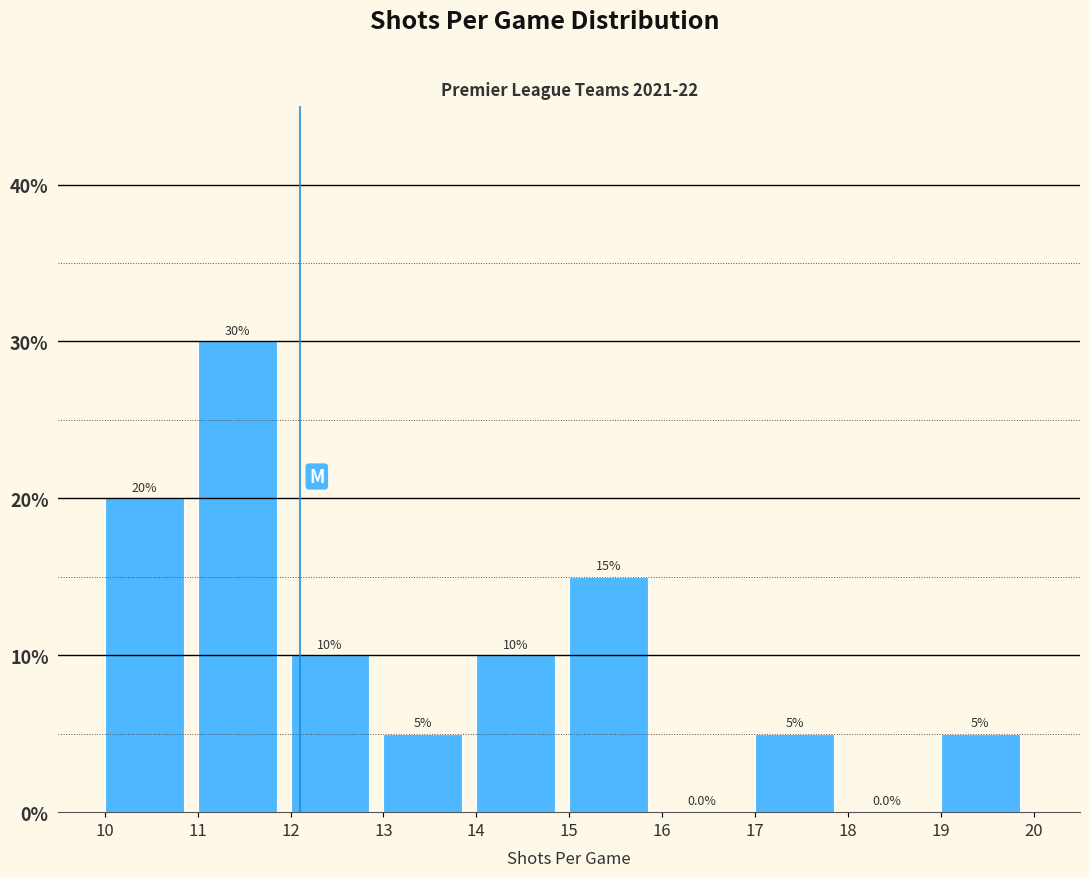

Reading left to right, transcribe this chart: for each bar, give the range it covers on the x-axis and its height.

10 to 11: 20.0
11 to 12: 30.0
12 to 13: 10.0
13 to 14: 5.0
14 to 15: 10.0
15 to 16: 15.0
16 to 17: 0.0
17 to 18: 5.0
18 to 19: 0.0
19 to 20: 5.0